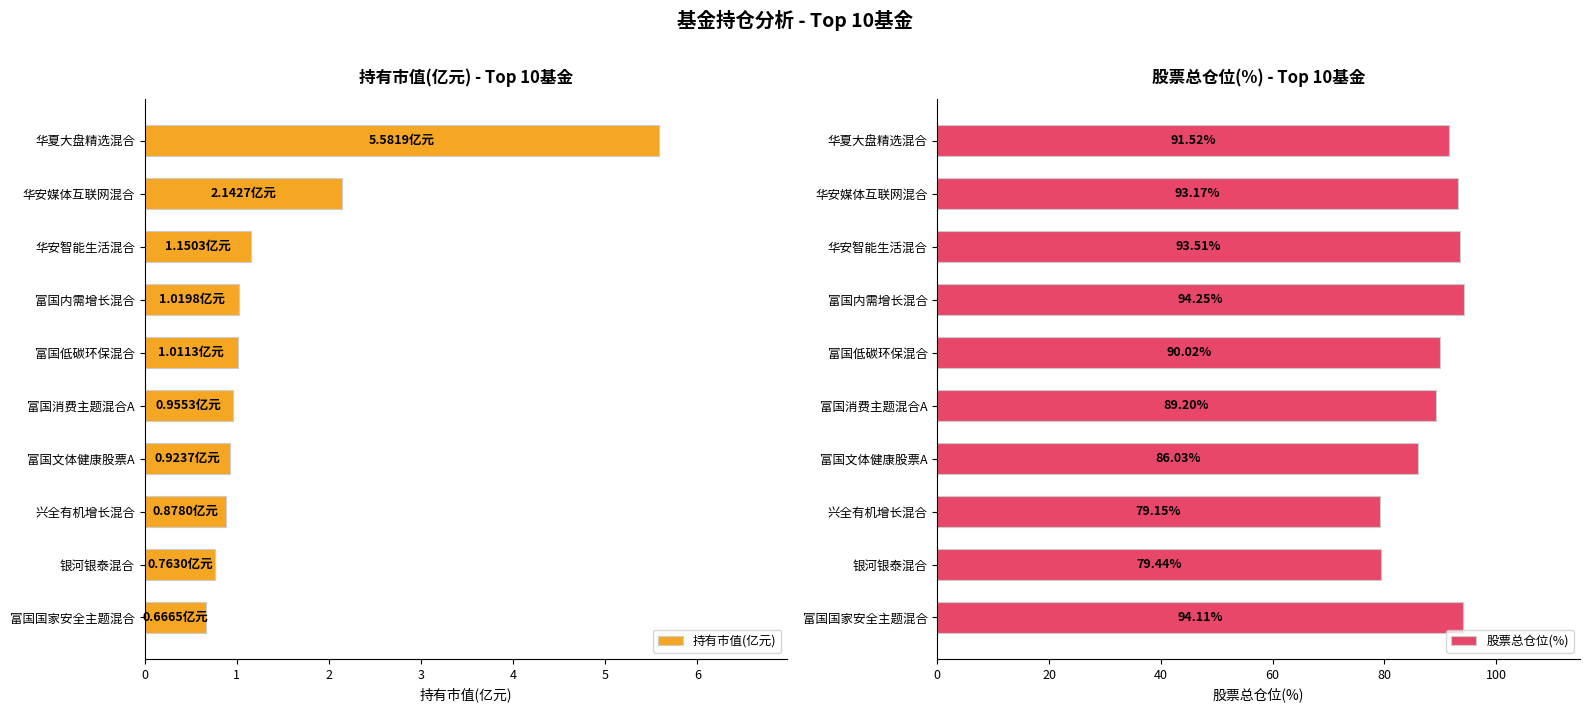

What is the difference between the maximum and second lowest values in the 持有市值(亿元) series?

4.8